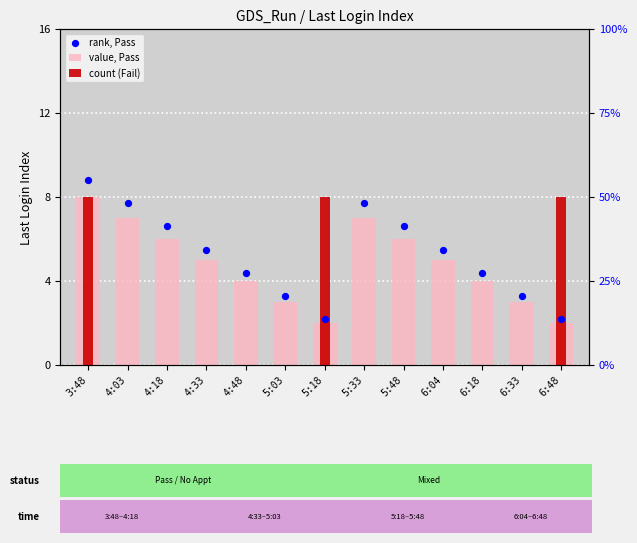

What are all the series names shown in the legend?

value, Pass, count (Fail), rank, Pass